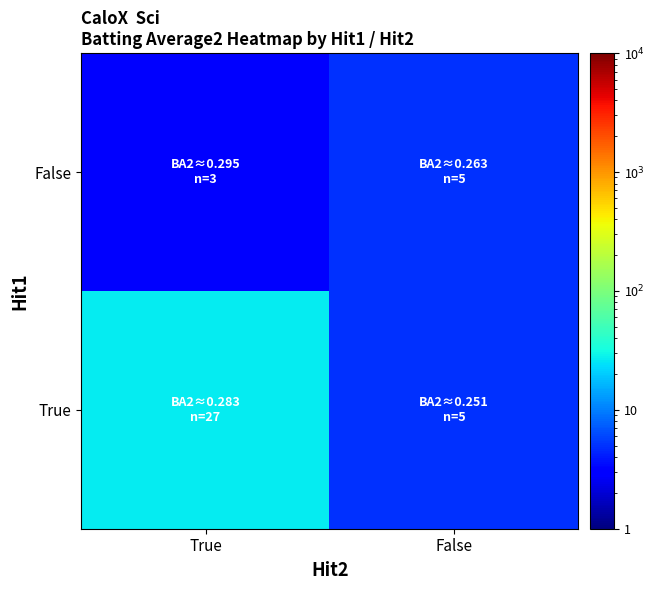

List the series in order of their overall mean, lowest first.

False, True